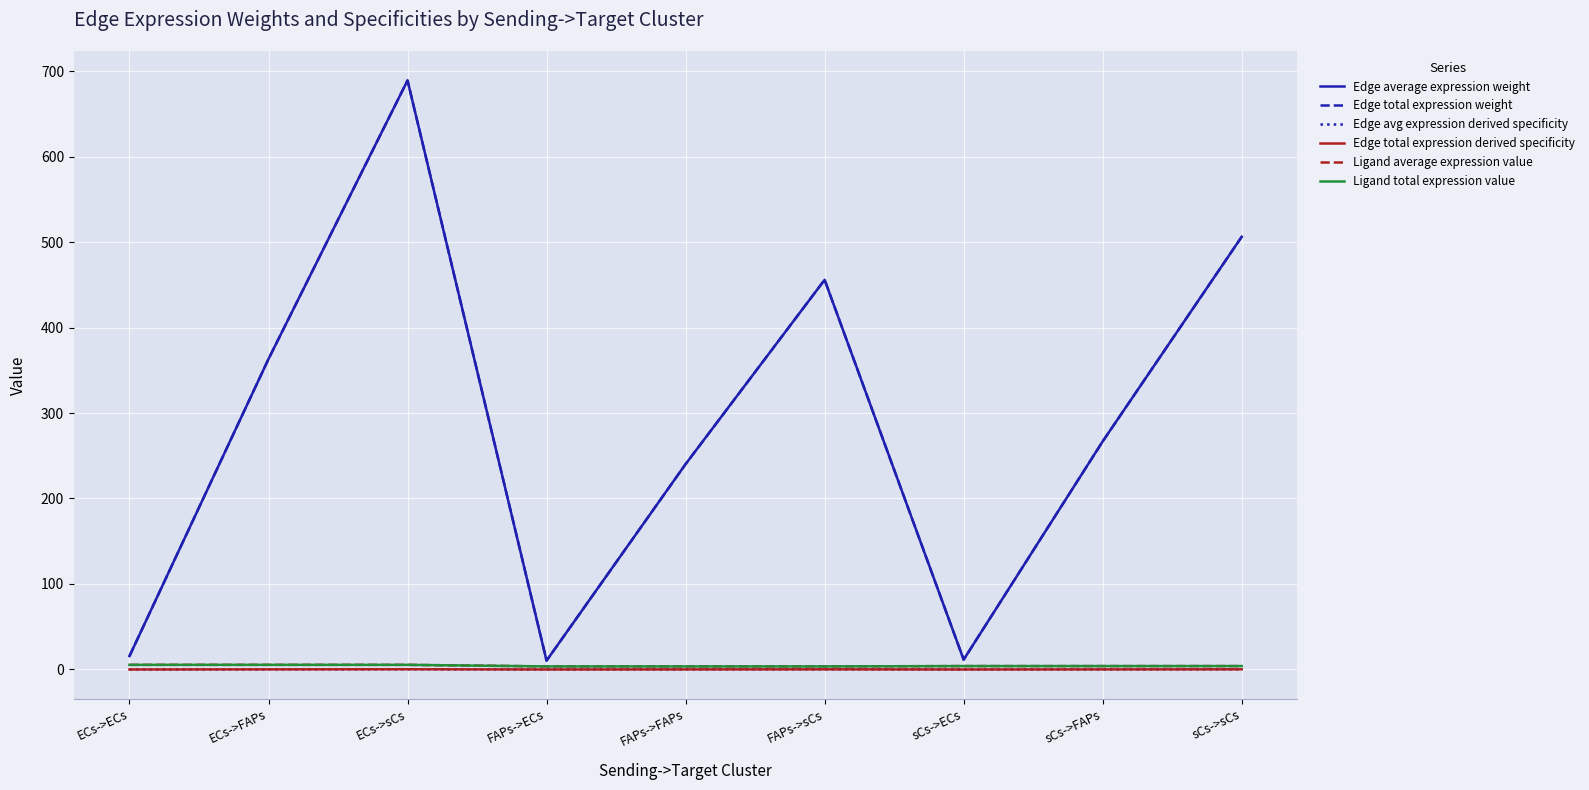

Does the chart display data point markers on the line(s)?

No